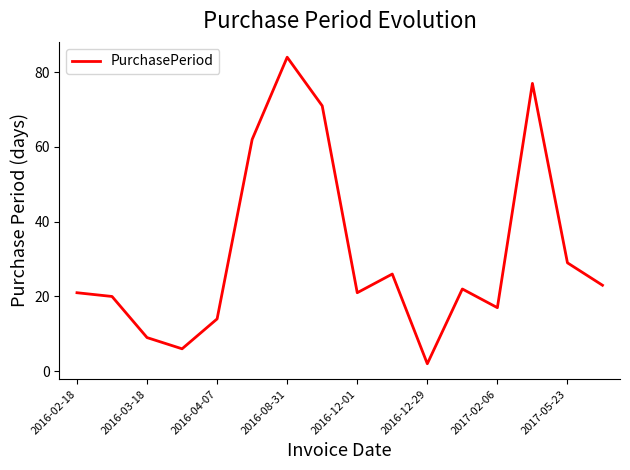

What is the difference between the maximum and minimum values?

82